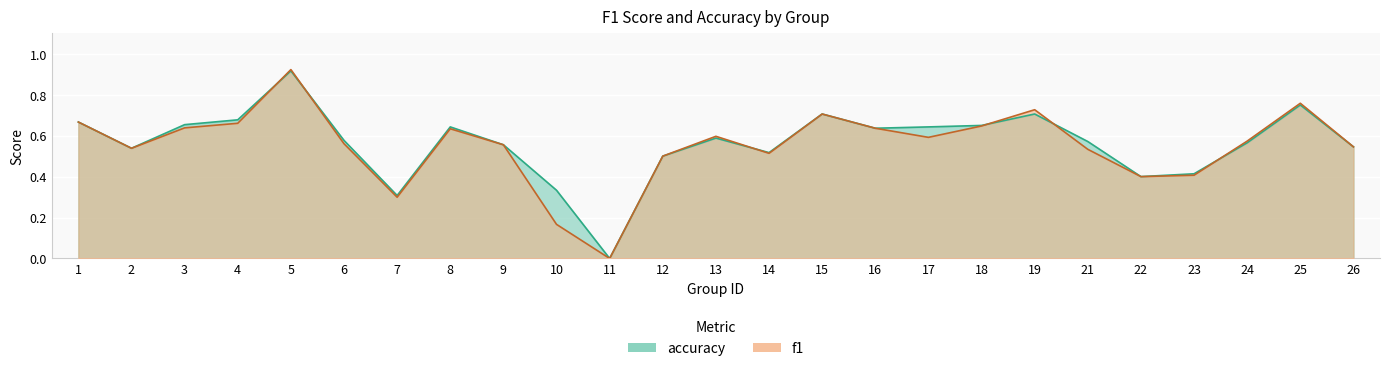

Which category has the lowest value across all series?

11